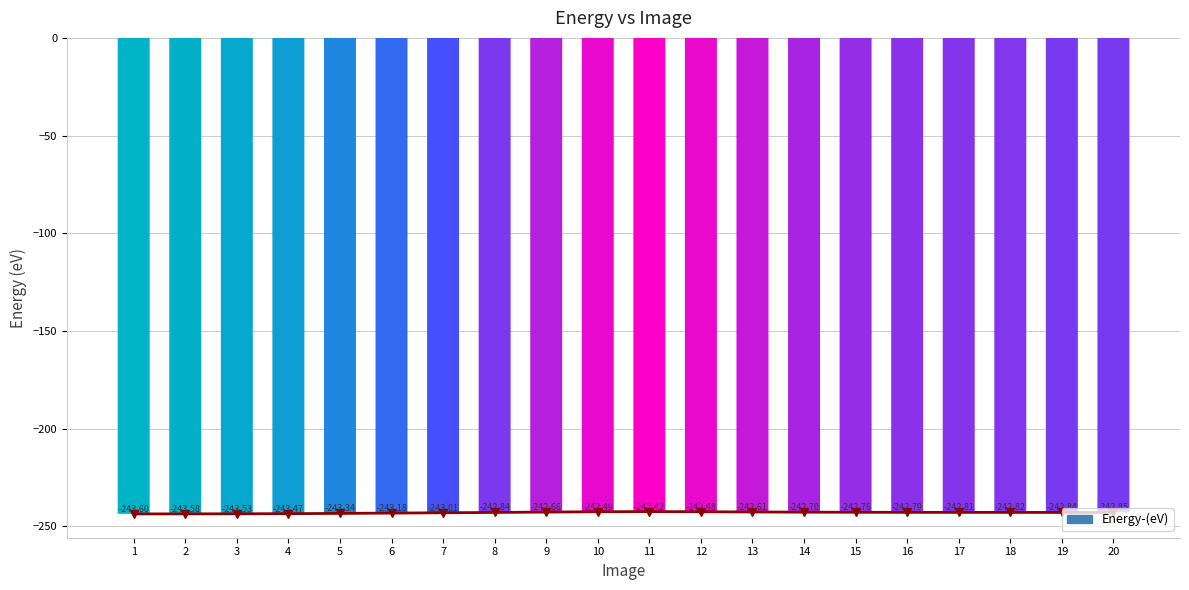

Where is the data nearest to the value -243?

7